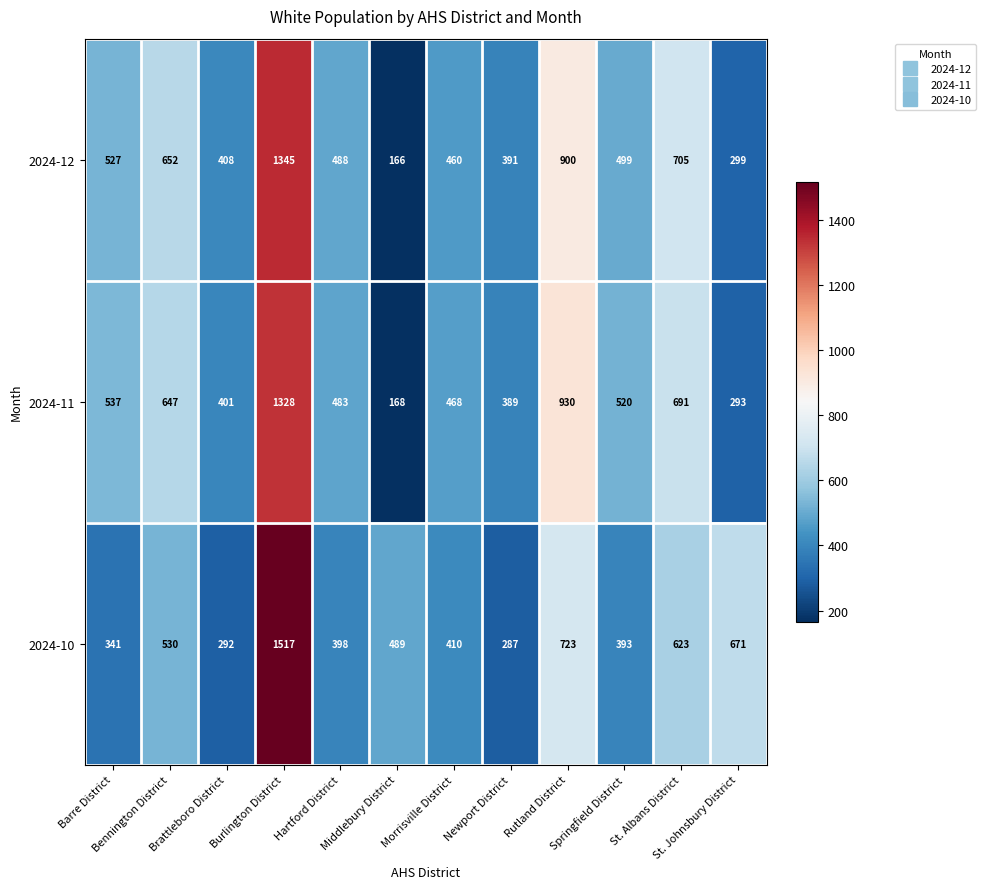

How many data points in 2024-12 are less than 499?

6